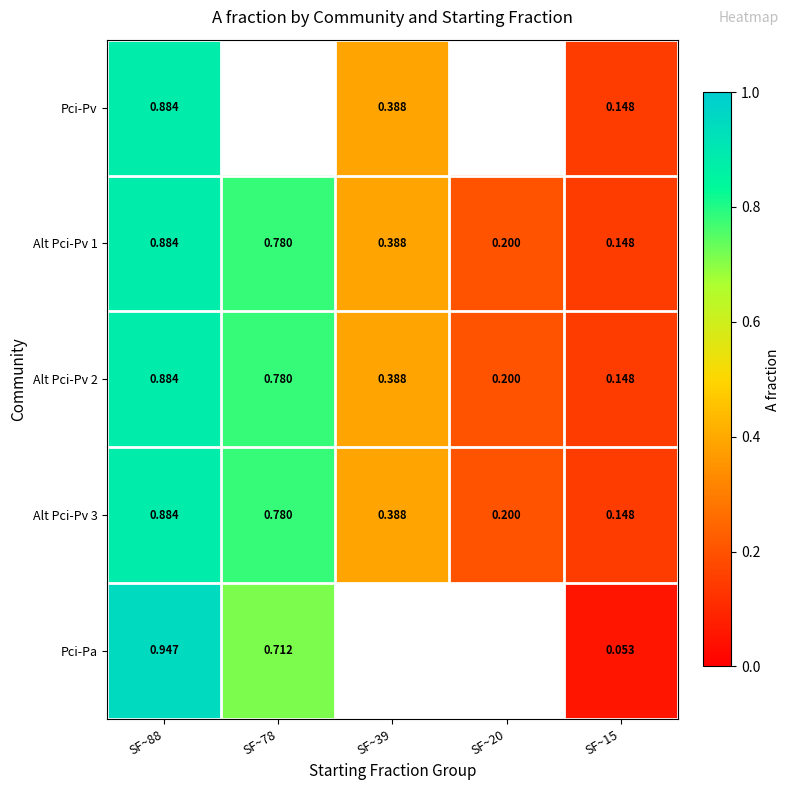

Is the value of Alt Pci-Pv 2 at SF~78 greater than the value of Alt Pci-Pv 3 at SF~20?

Yes